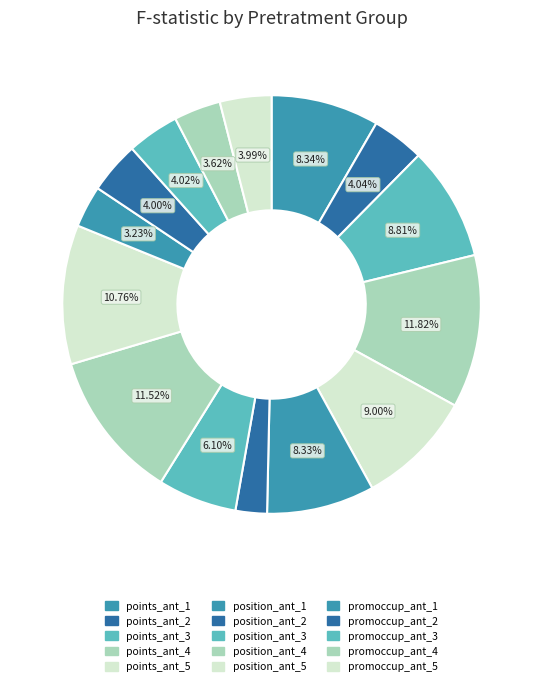

To the nearest percent, what is the combined percentage of promoccup_ant_5 and points_ant_2?

8%